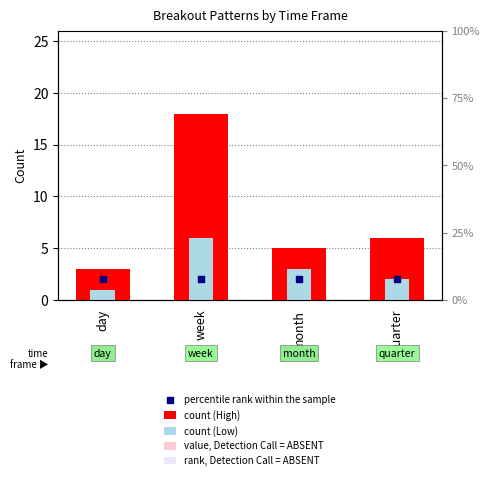

At how many categories does at least one series exceed 3?

3